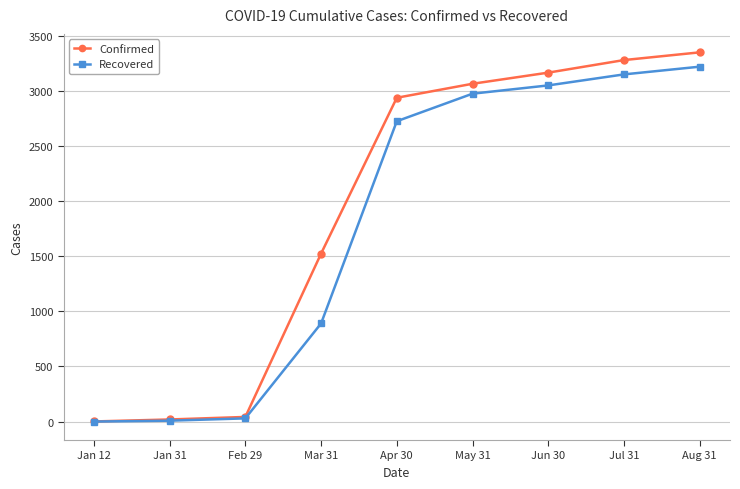

What is the label of the 7th point from the left?

Jun 30